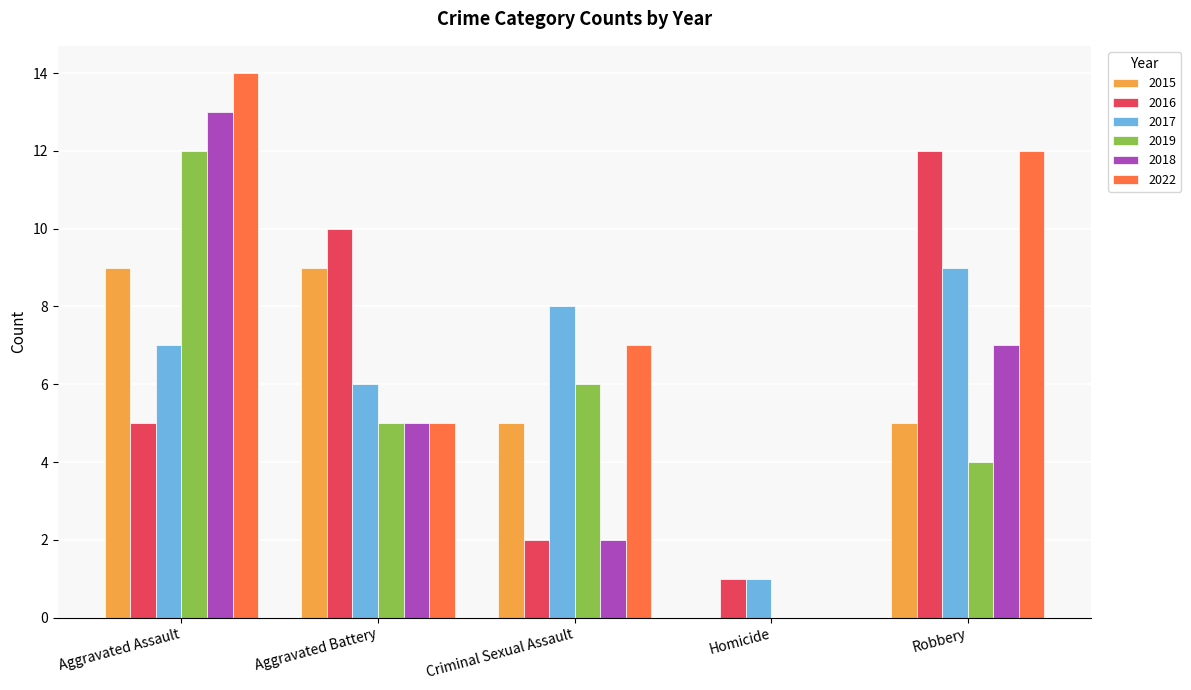

What is the greatest value displayed?

14